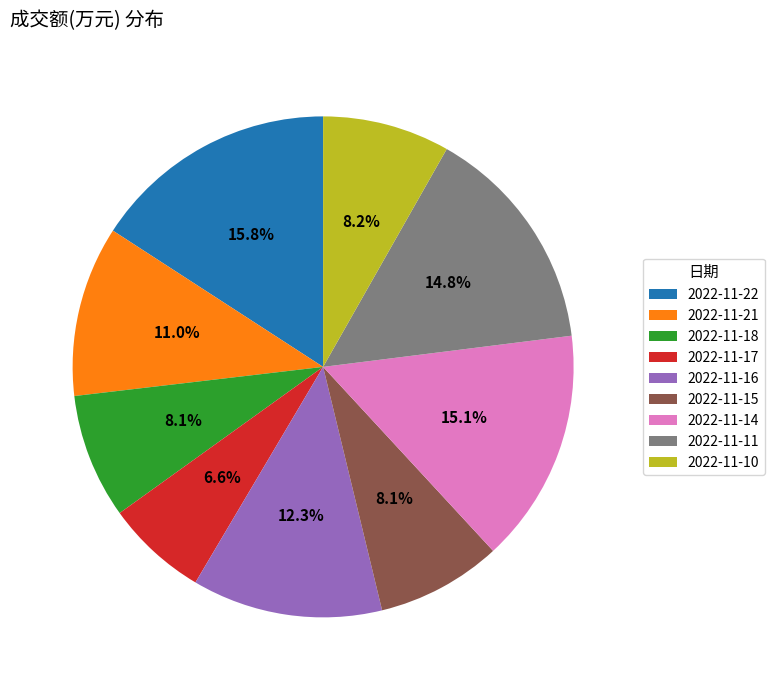

To the nearest percent, what is the combined percentage of 2022-11-15 and 2022-11-22?

24%